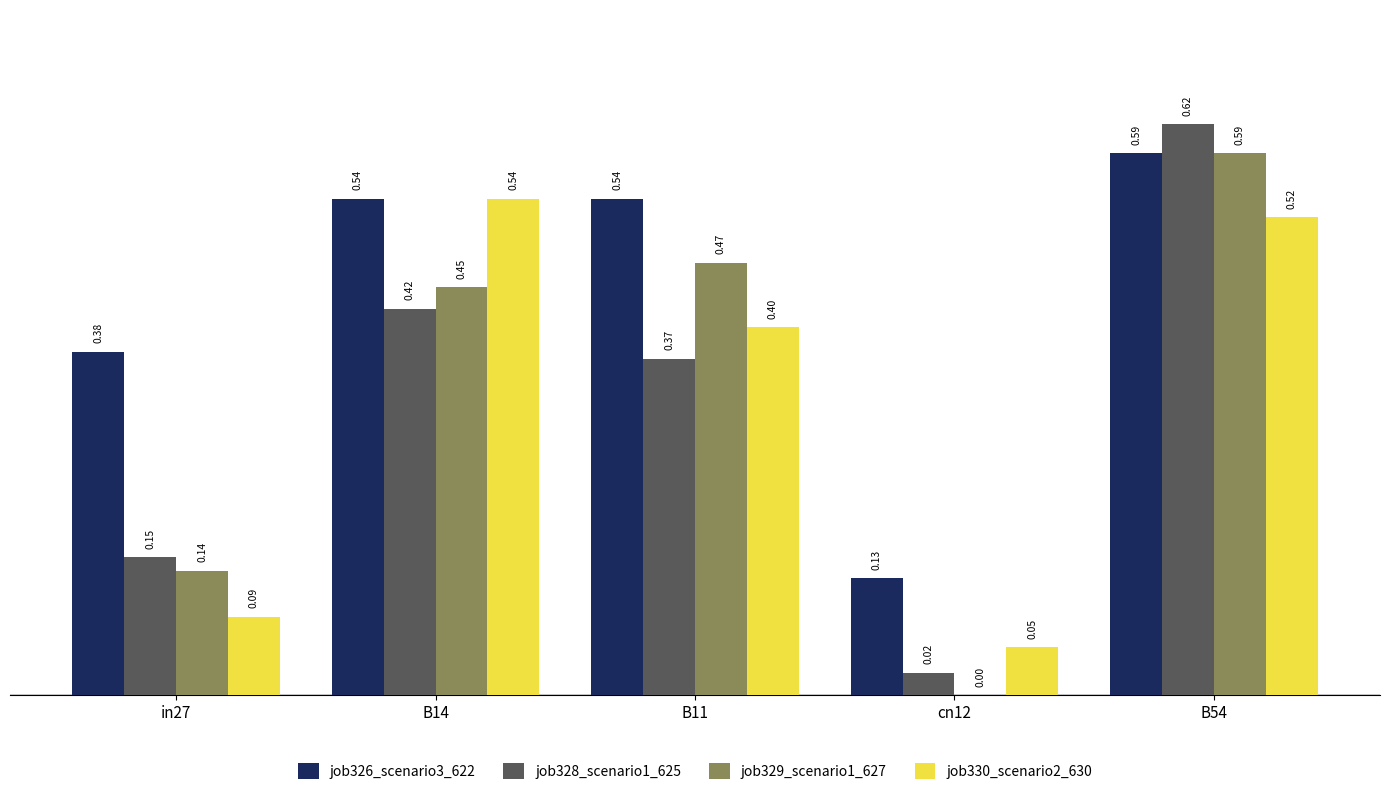

Which series changed the most between in27 and cn12?

job326_scenario3_622